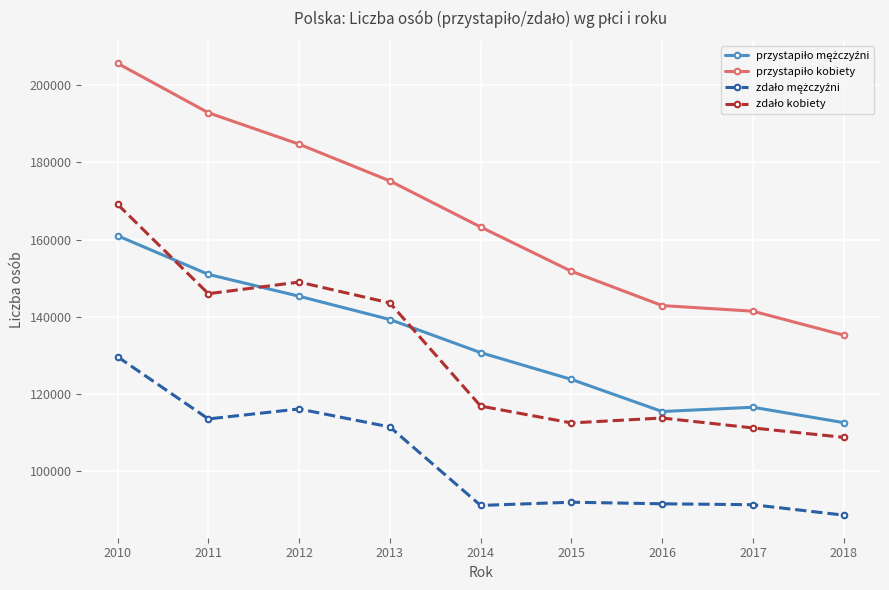

At which category does the chart reach its minimum across all series?

2018